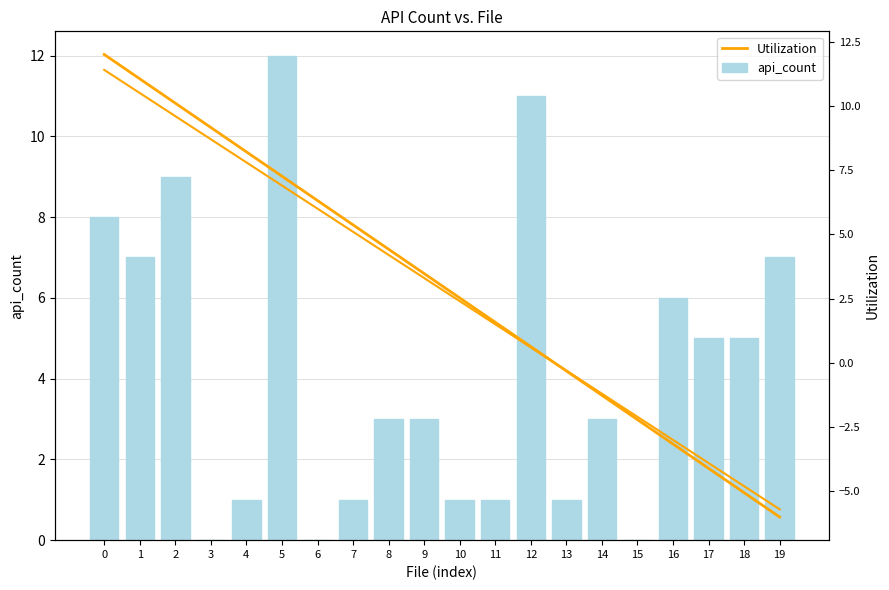

The value of api_count at 14 is 3.0. True or false?

True